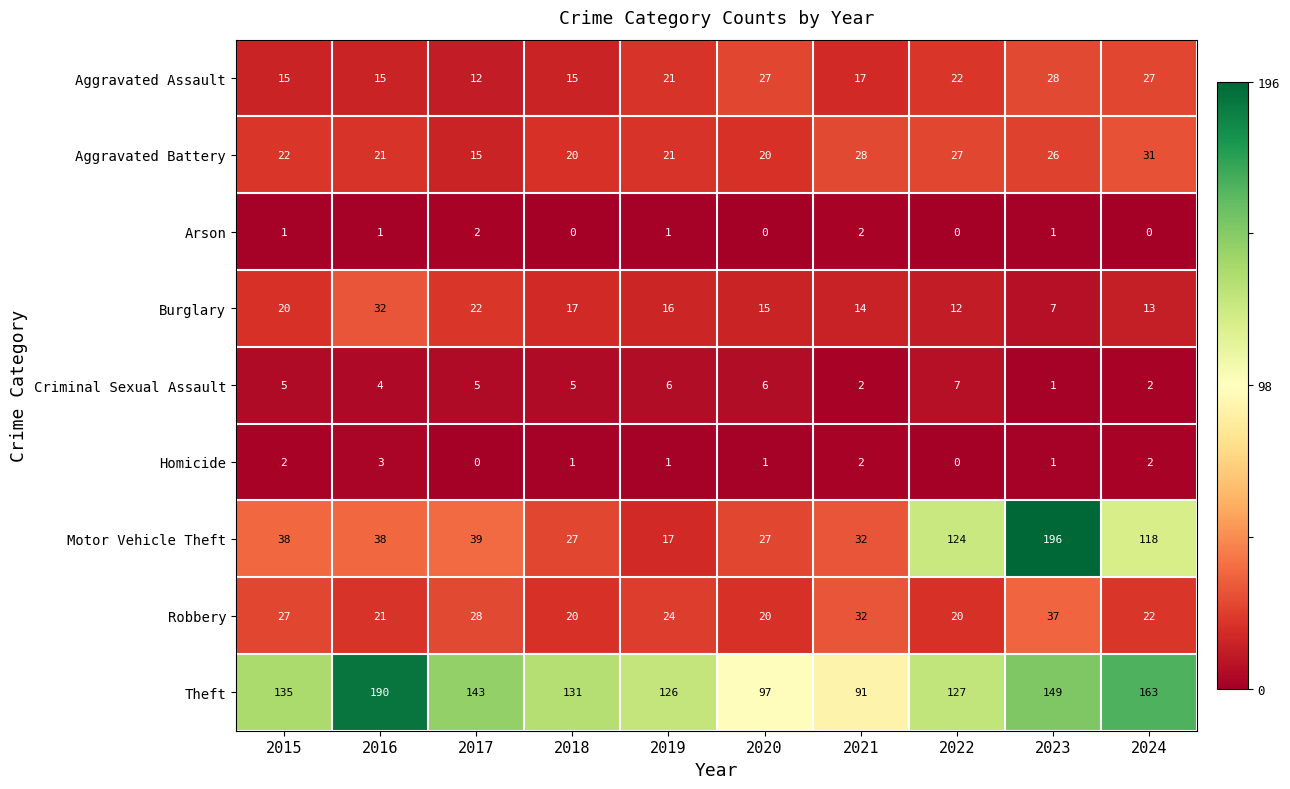

Which series changed the most between 2018 and 2021?

Theft